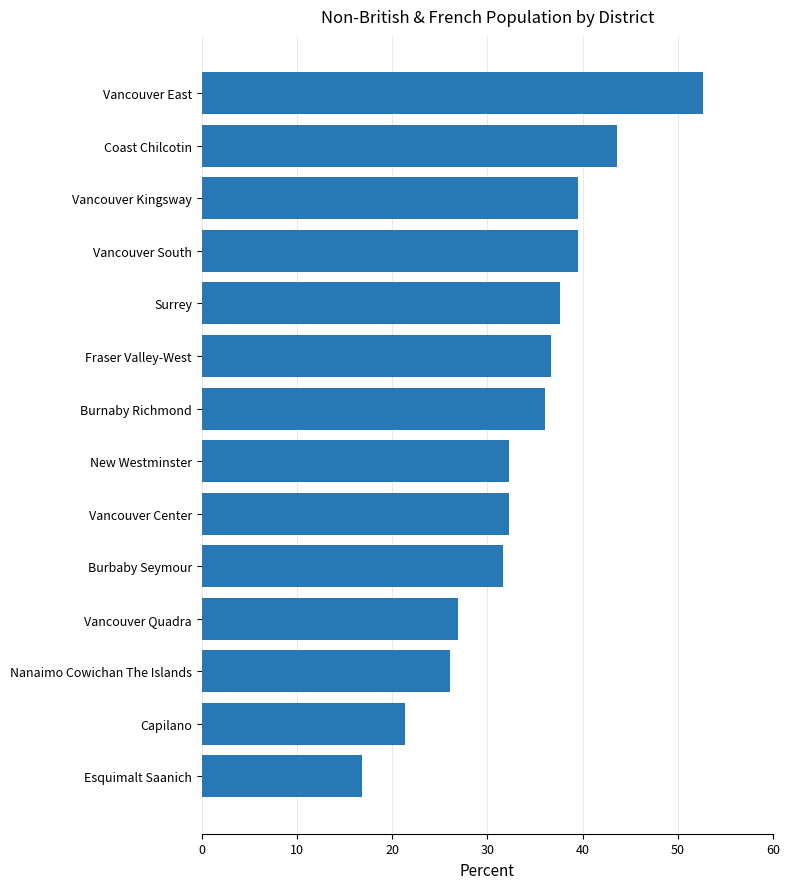

What is the difference between the second highest and second lowest values?

22.2